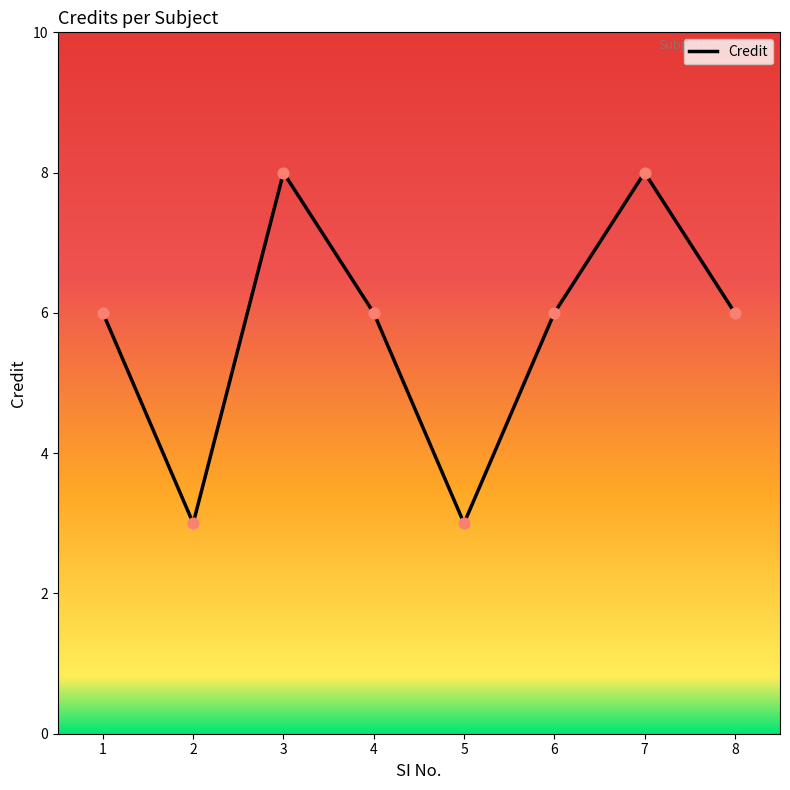

What is the ratio of the value at 6 to the value at 2?

2.0